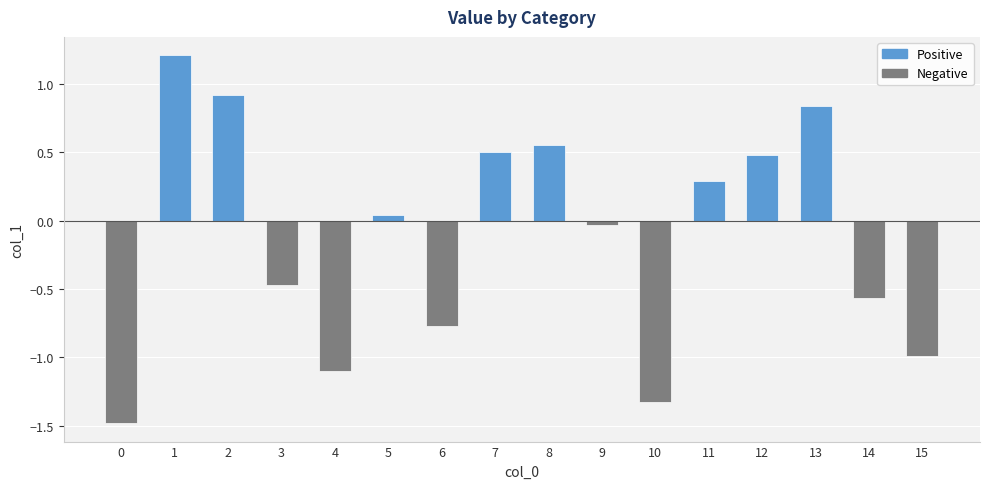

Which has a higher value, 15 or 14?

14